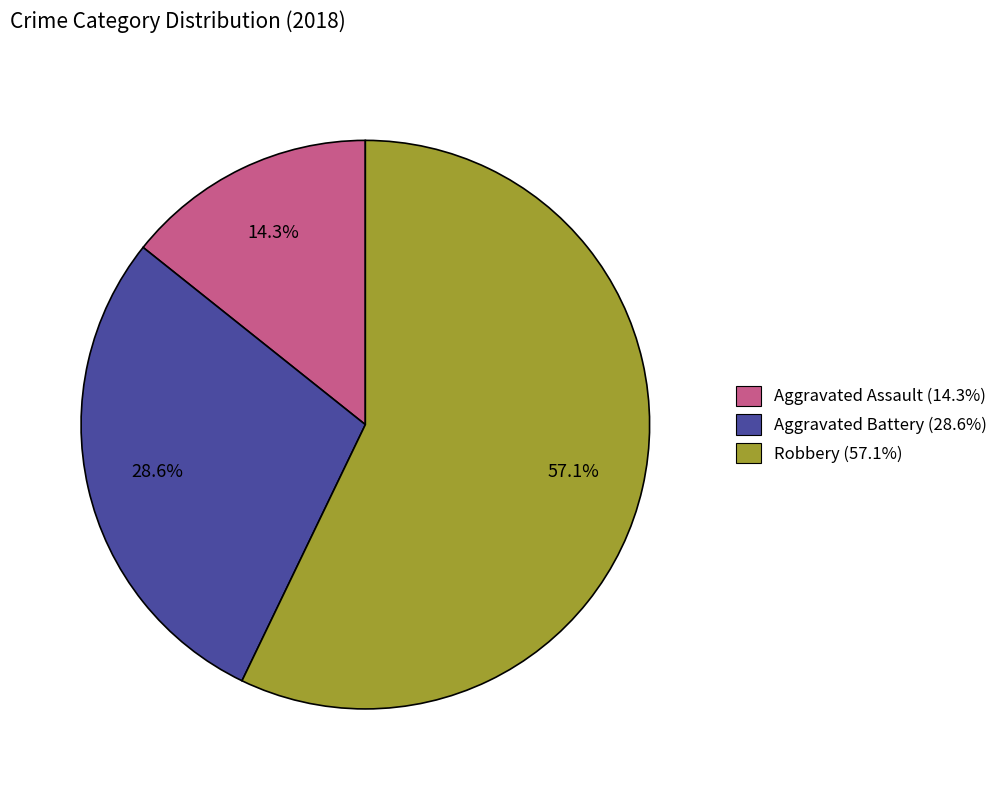

What percentage is the Robbery slice, to the nearest percent?

57%